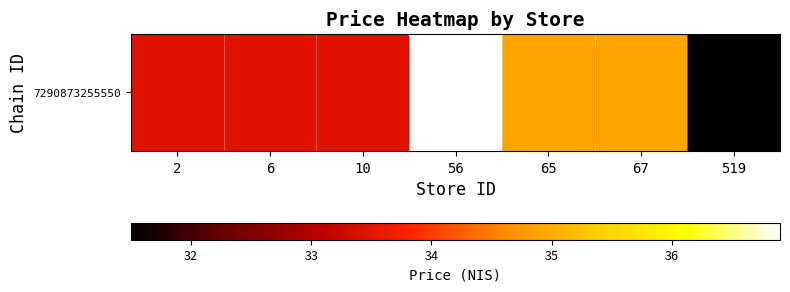

Is it true that the value at 10 is 33.5?

True